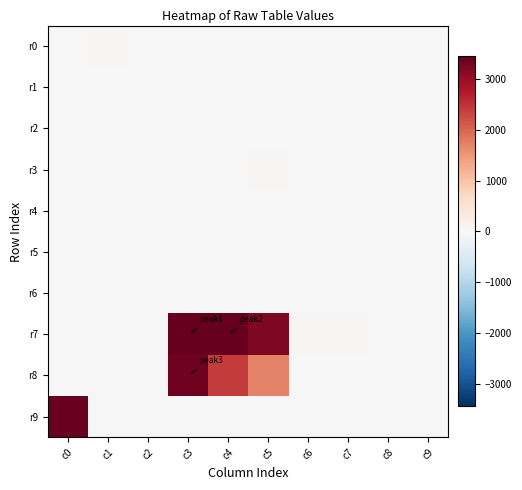

Reading left to right, what are all the values shown in this chart?

r0: c0=14	c1=29	c2=24	c3=0	c4=1	c5=2	c6=0	c7=0	c8=0	c9=0
r1: c0=11	c1=14	c2=21	c3=10	c4=0	c5=0	c6=0	c7=0	c8=0	c9=0
r2: c0=0	c1=2	c2=5	c3=12	c4=4	c5=17	c6=0	c7=0	c8=2	c9=4
r3: c0=0	c1=0	c2=0	c3=2	c4=13	c5=28	c6=0	c7=0	c8=0	c9=0
r4: c0=2	c1=6	c2=10	c3=0	c4=0	c5=3	c6=0	c7=0	c8=0	c9=0
r5: c0=0	c1=0	c2=5	c3=2	c4=6	c5=0	c6=0	c7=0	c8=0	c9=0
r6: c0=0	c1=0	c2=0	c3=8	c4=7	c5=18	c6=0	c7=0	c8=0	c9=0
r7: c0=8	c1=6	c2=25	c3=3438	c4=3488	c5=3217	c6=32	c7=30	c8=1	c9=0
r8: c0=0	c1=0	c2=0	c3=3356	c4=2404	c5=1704	c6=0	c7=16	c8=17	c9=7
r9: c0=3399	c1=13	c2=0	c3=0	c4=0	c5=0	c6=0	c7=0	c8=0	c9=0